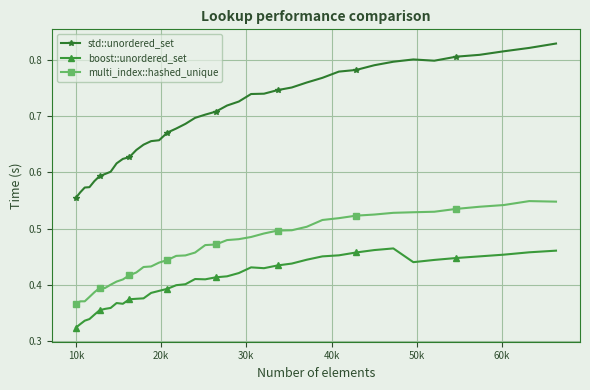

Which series has the largest range (max minus min)?

std::unordered_set